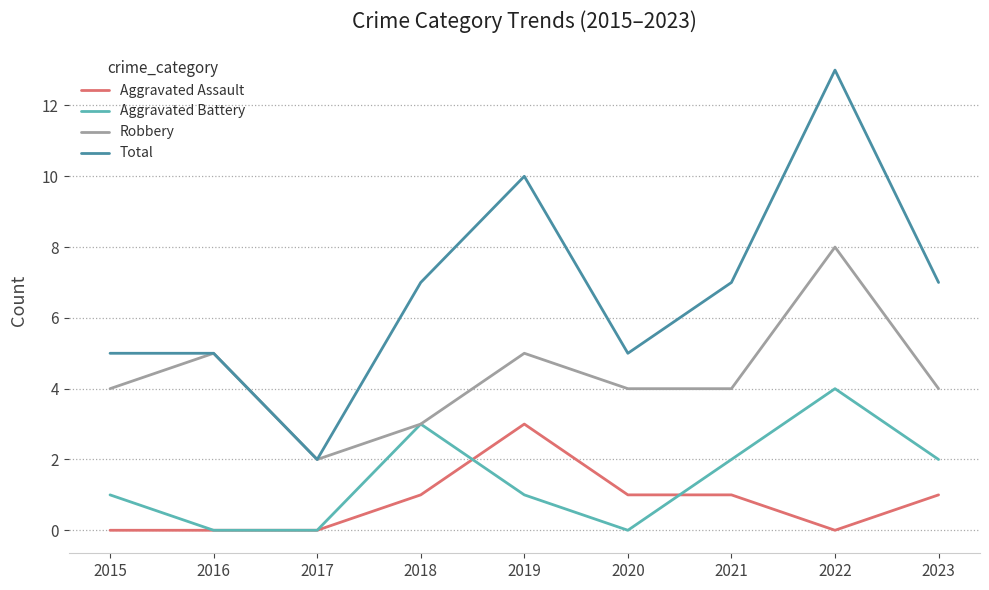

True or false: Aggravated Assault and Total cross at least once.

False